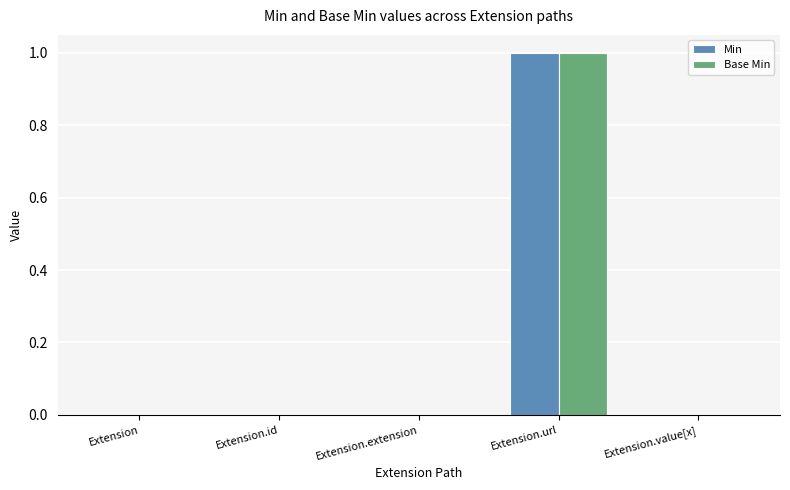

Reading left to right, list all the values displayed in this chart.

Min: Extension=0	Extension.id=0	Extension.extension=0	Extension.url=1	Extension.value[x]=0
Base Min: Extension=0	Extension.id=0	Extension.extension=0	Extension.url=1	Extension.value[x]=0